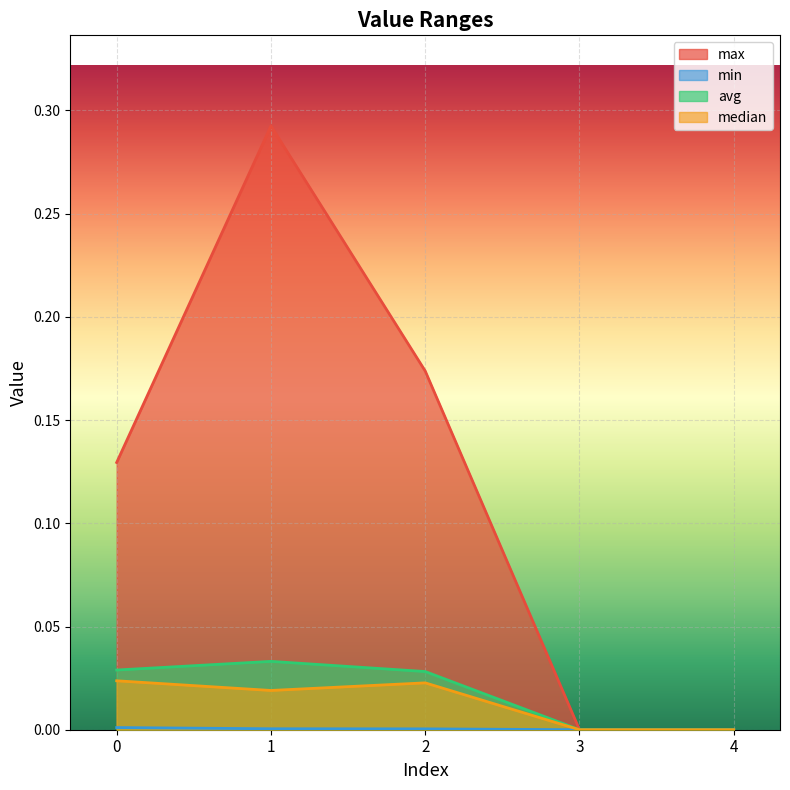

Reading left to right, list all the values displayed in this chart.

max: 0.1	0.3	0.2	0.0	0.0
min: 0.0	0.0	0.0	0.0	0.0
avg: 0.0	0.0	0.0	0.0	0.0
median: 0.0	0.0	0.0	0.0	0.0